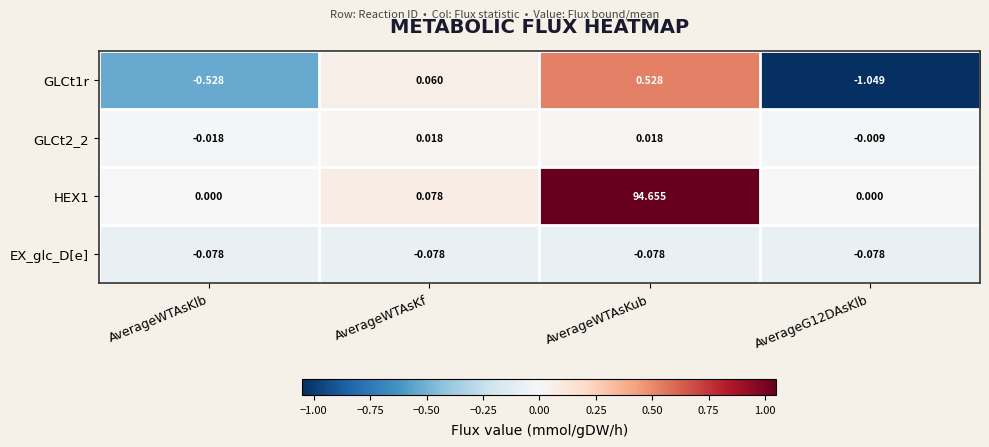

Which series changed the most between AverageWTAsKlb and AverageWTAsKf?

GLCt1r